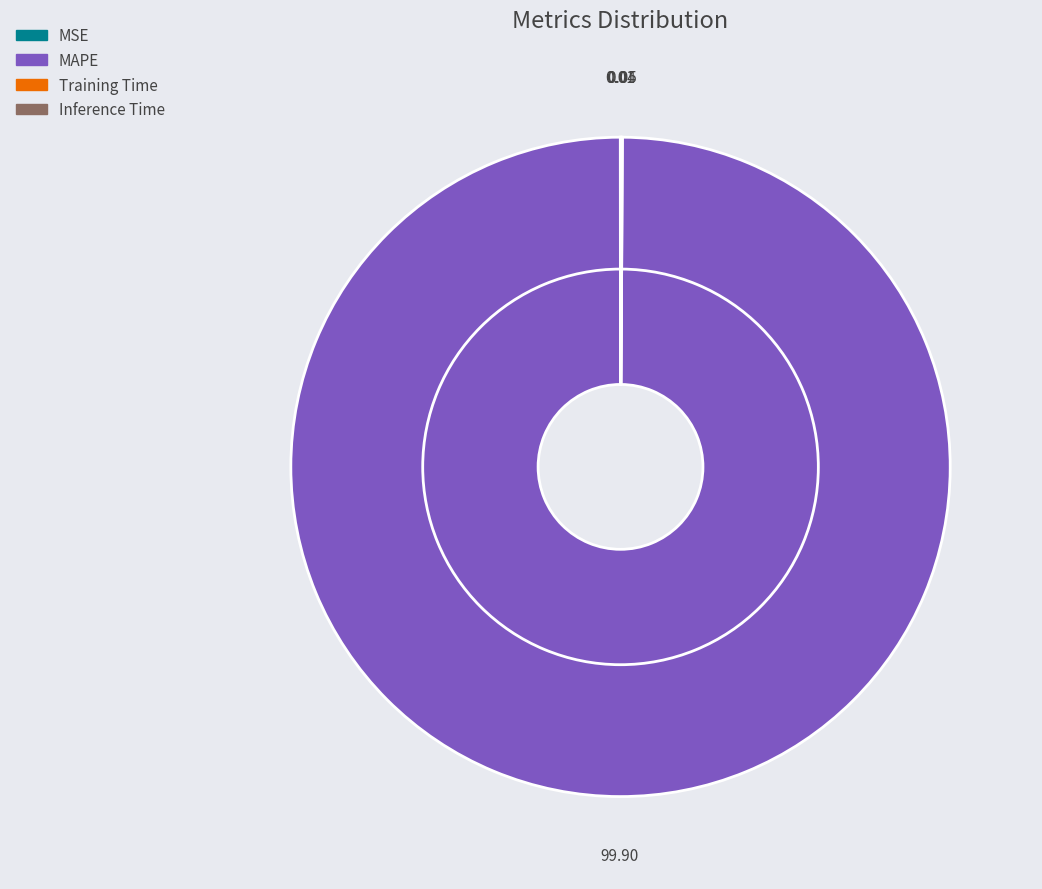

Does any single category account for the majority?

Yes